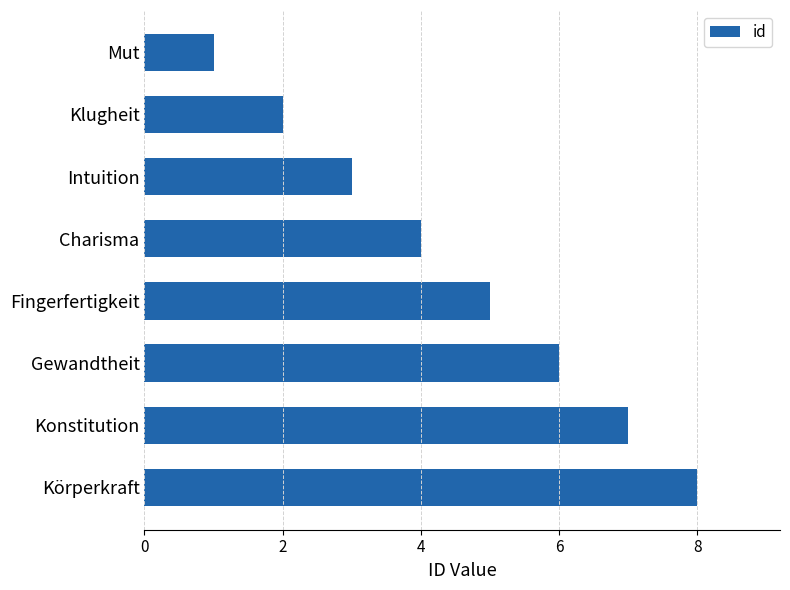

At which category does the chart reach its peak across all series?

Körperkraft